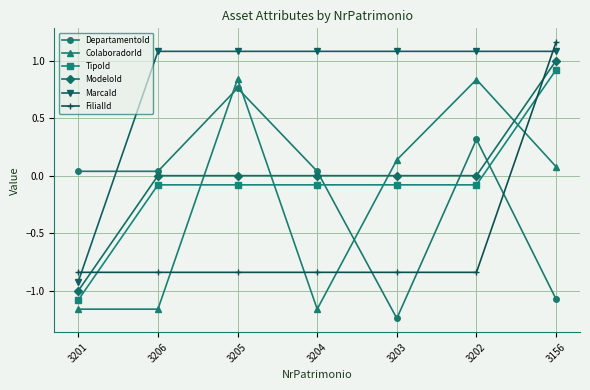

True or false: ModeloId and MarcaId cross at least once.

False